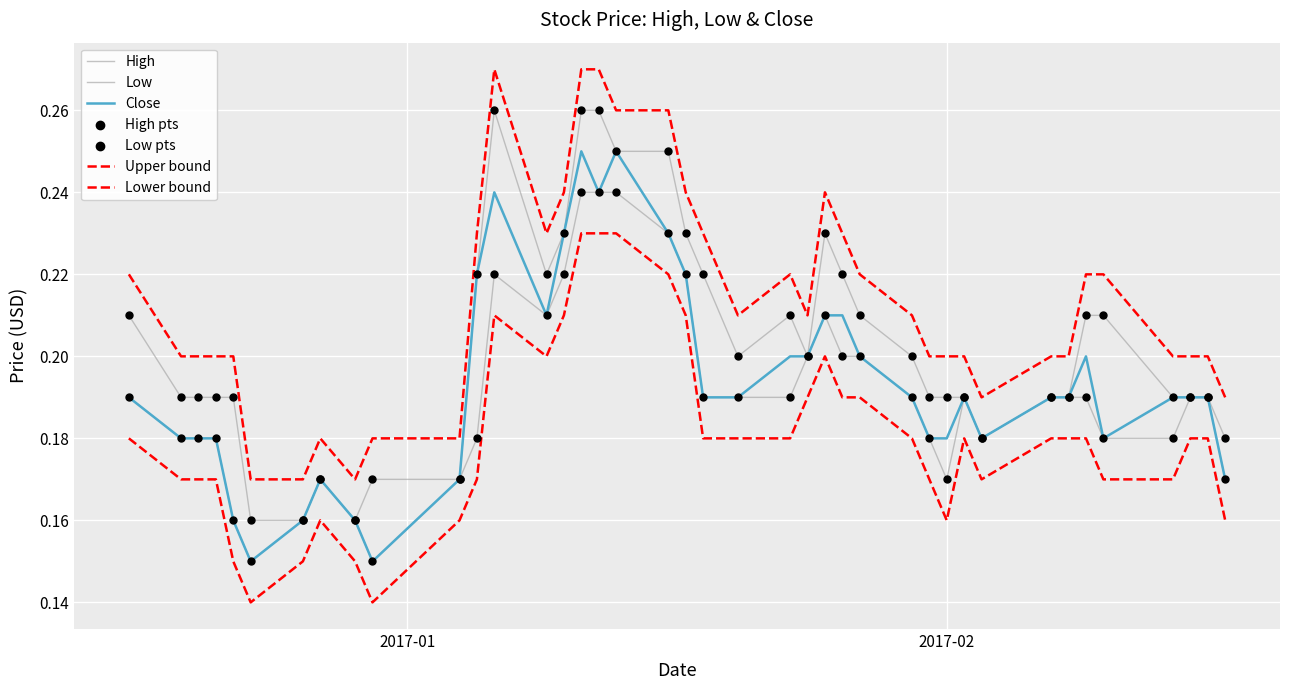

How many lines are shown in the chart?

5